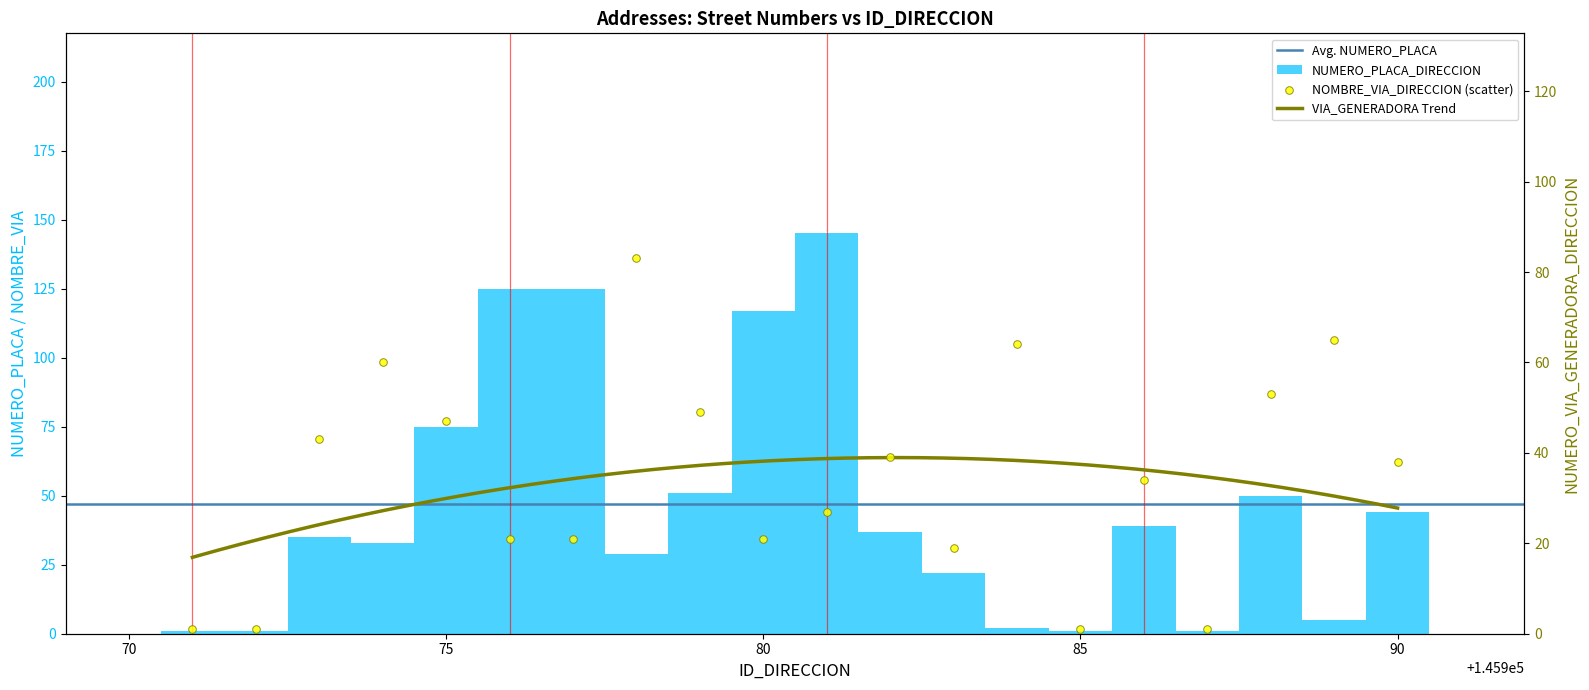

What is the total value across all series at 145978?

112